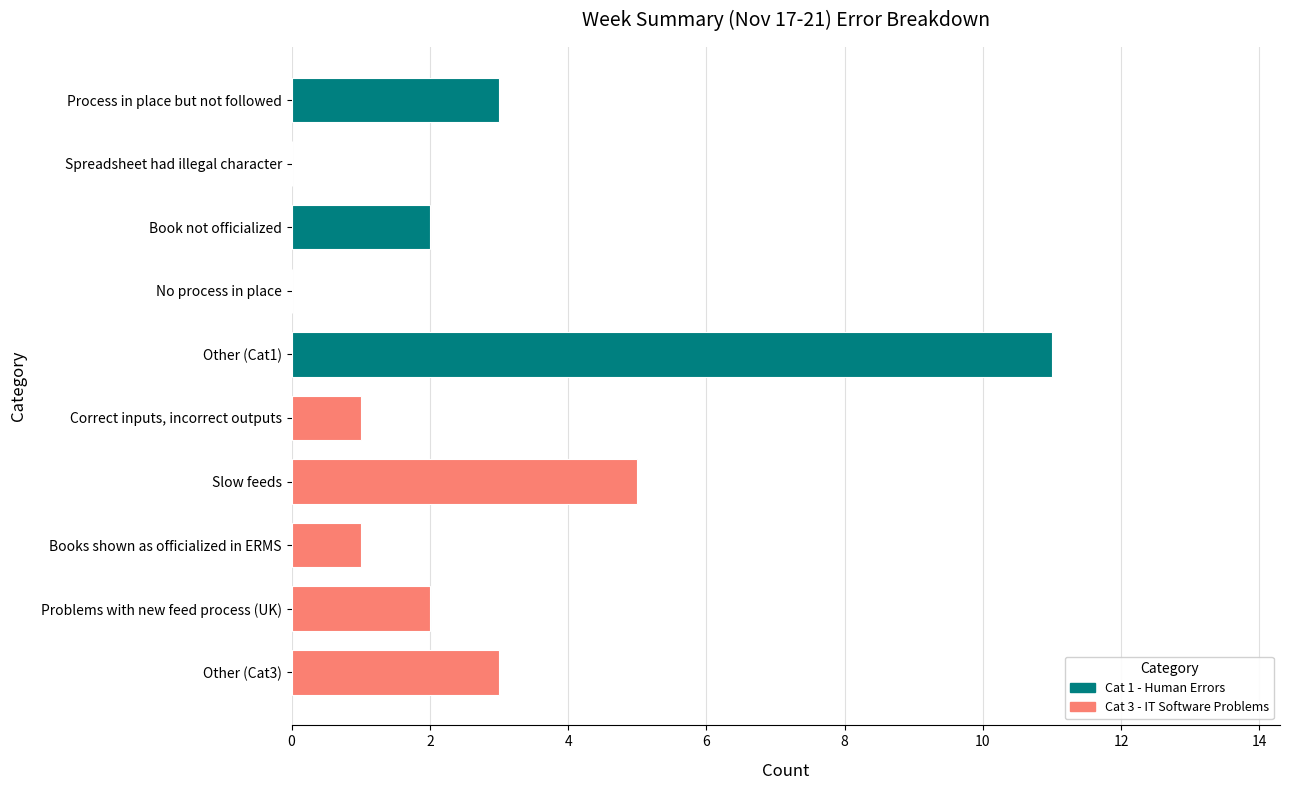

What is the sum of all values?

28